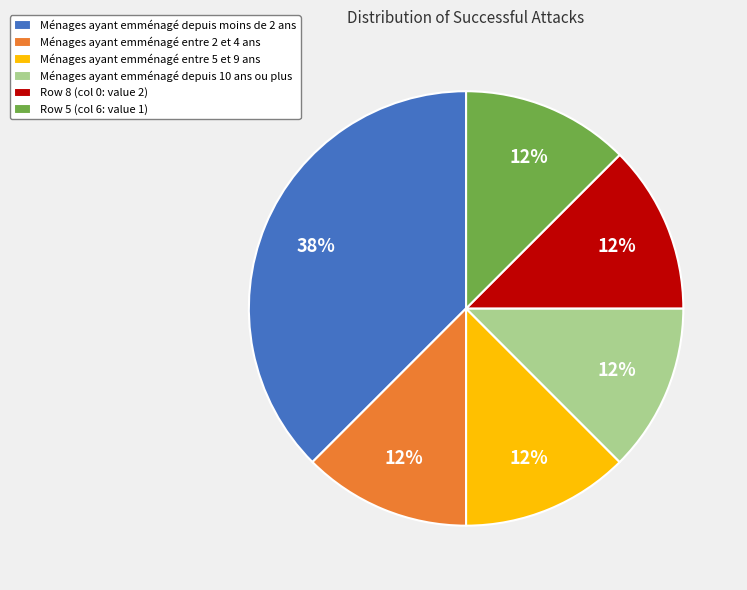

To the nearest percent, what is the average slice percentage?

17%